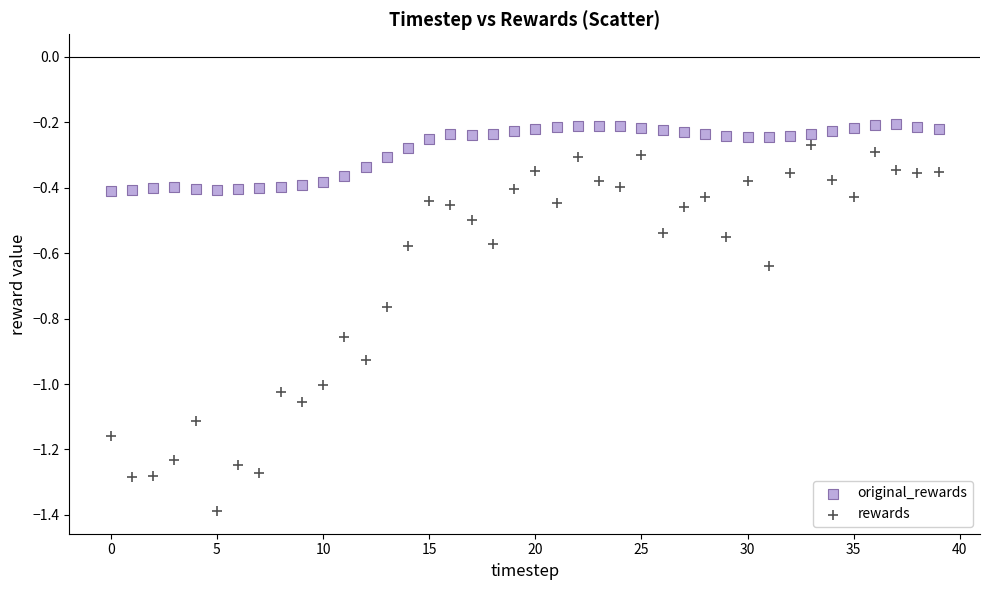

Which series contains the lowest Y value?

rewards